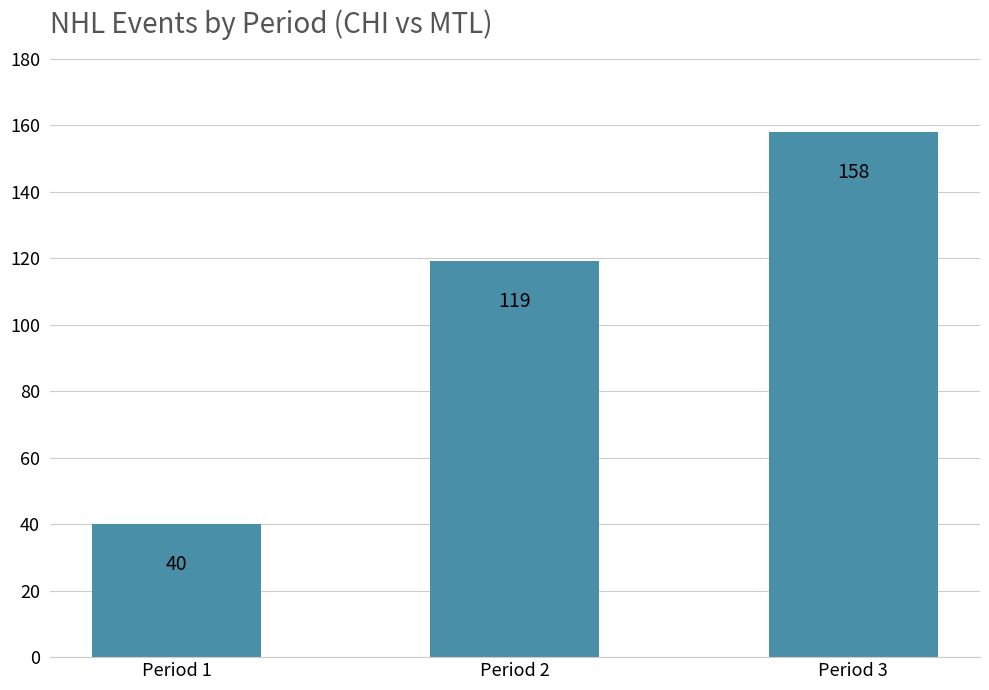

What is the average value?

106